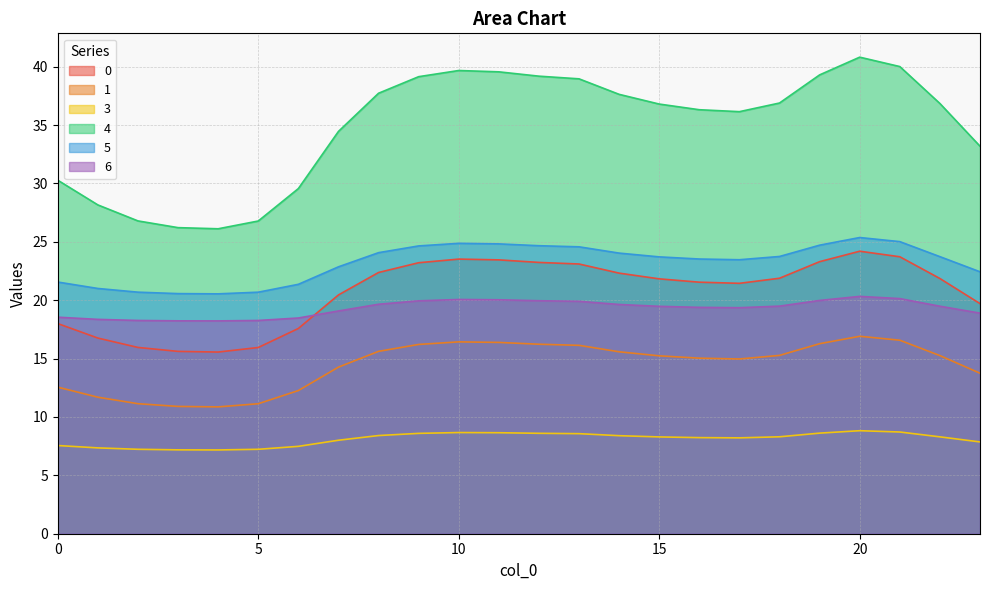

Which label corresponds to the largest value in the chart?

20